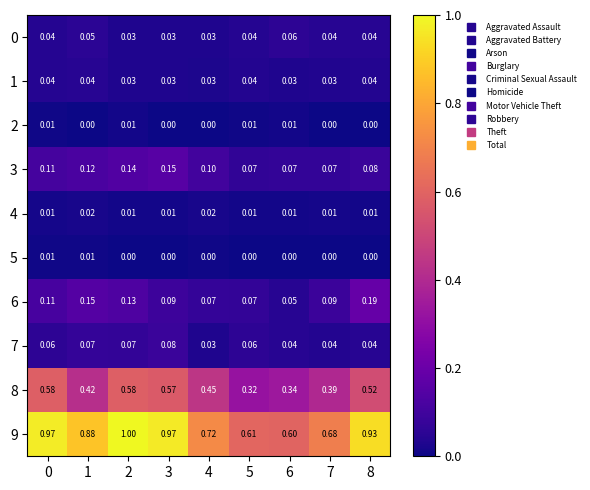

Is the value of 7 at 4 greater than the value of 2 at 4?

Yes